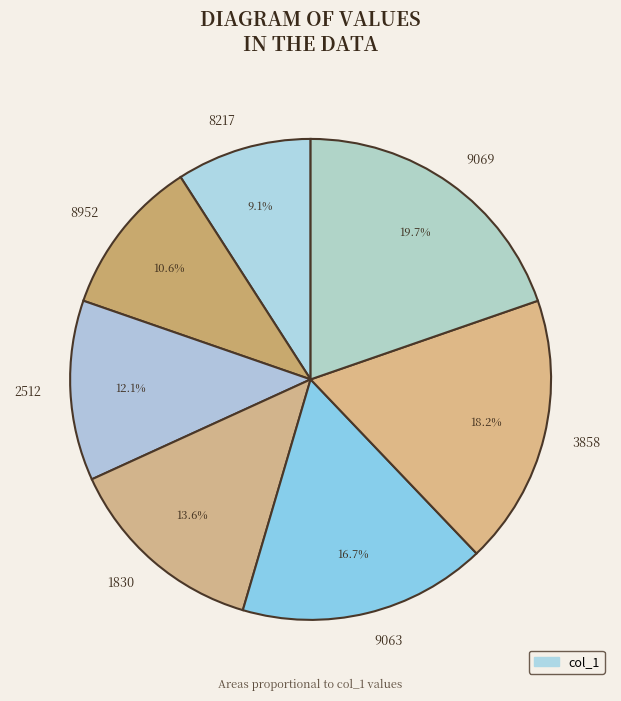

Is there a majority slice in this chart?

No